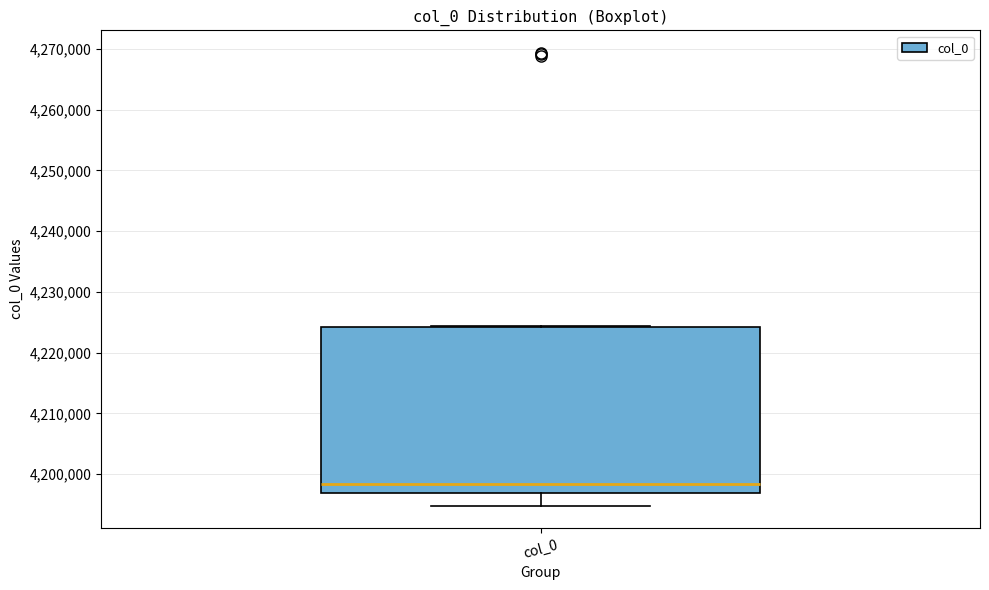

Where does the median line of the box for col_0 sit on the y-axis? The values are not printed on the chart, so give them approximately, as read against the axis.

4198000